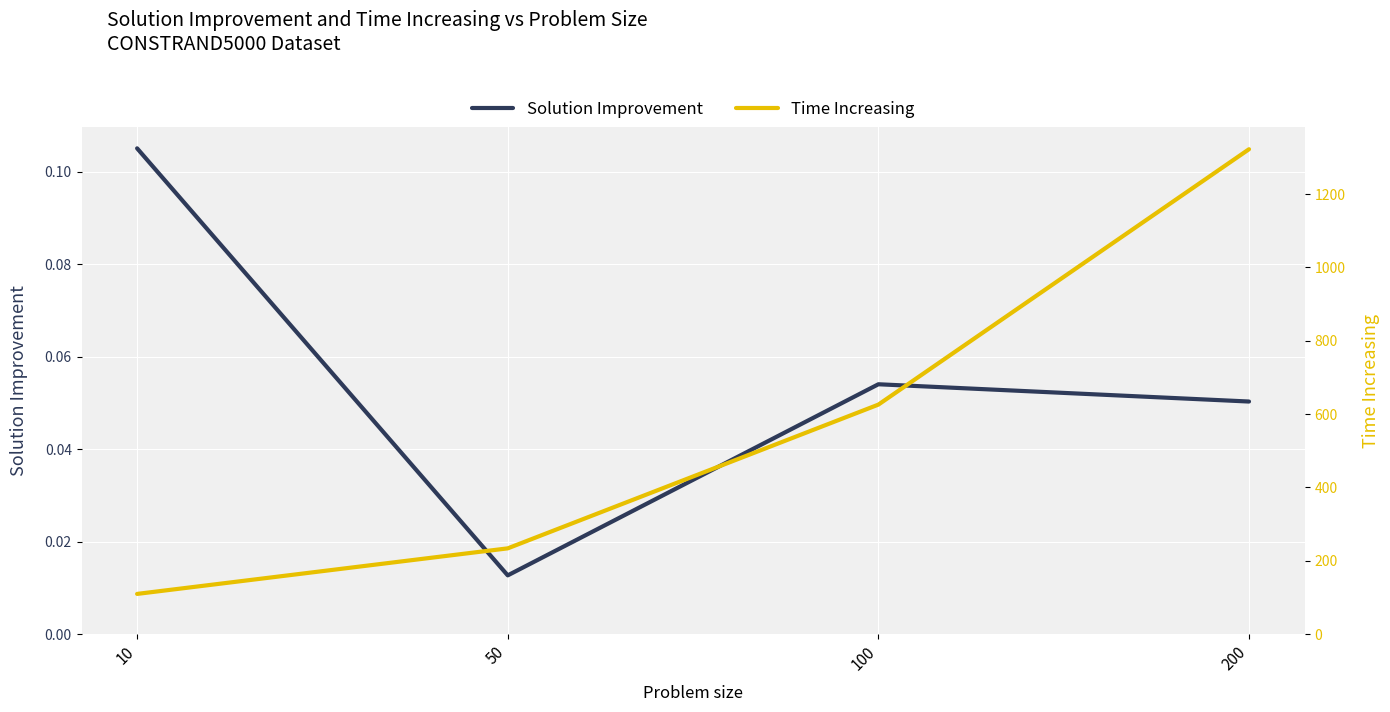

What are all the series names shown in the legend?

Solution Improvement, Time Increasing